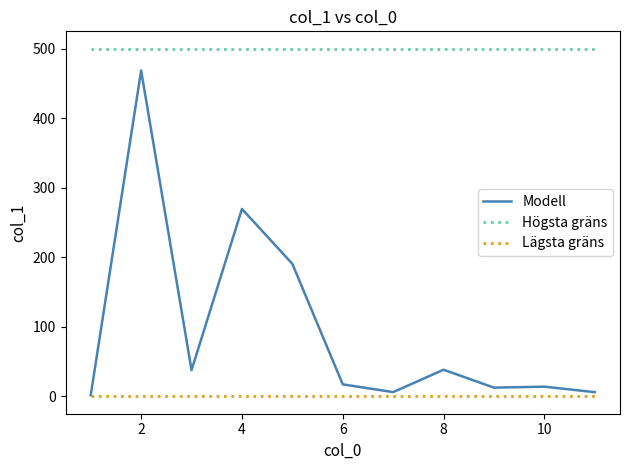

What is the maximum value for Modell?

468.7